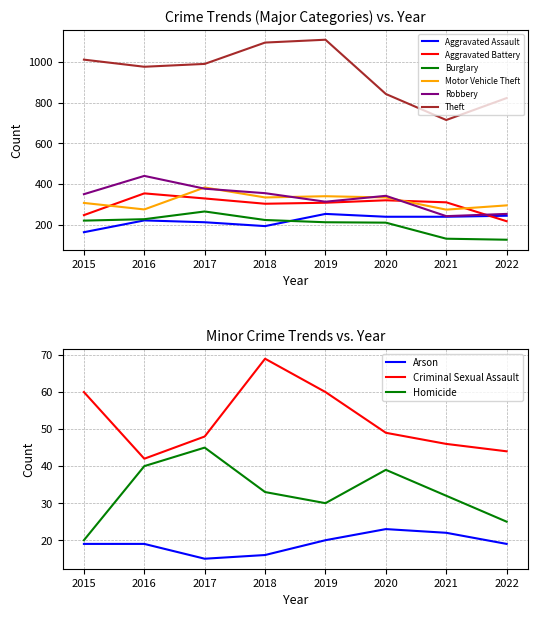

What is the approximate value of Theft at 2020?

843